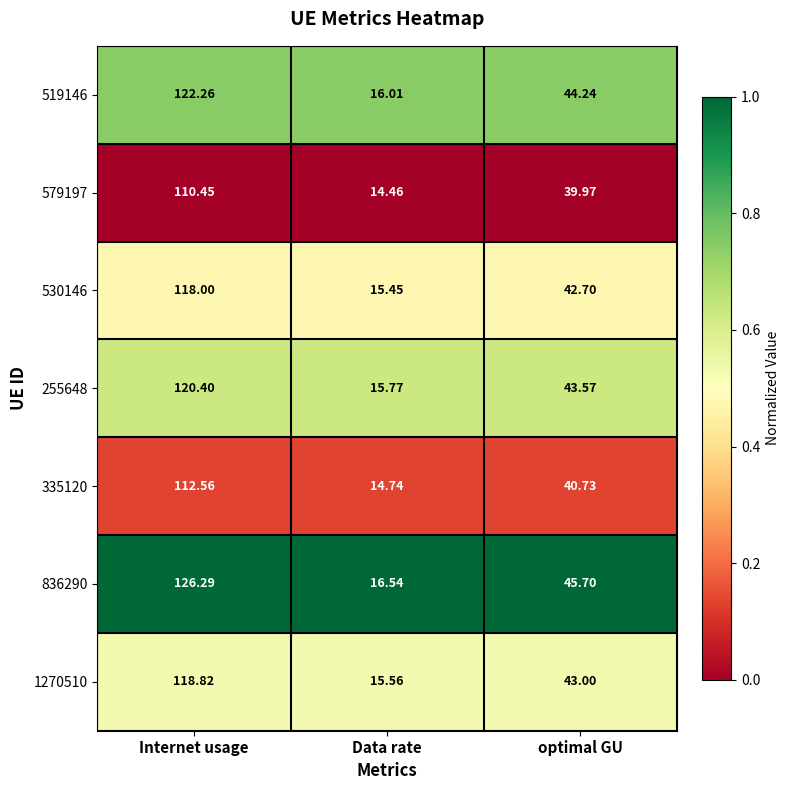

List the labels in order of 579197 value, smallest first.

Data rate, optimal GU, Internet usage